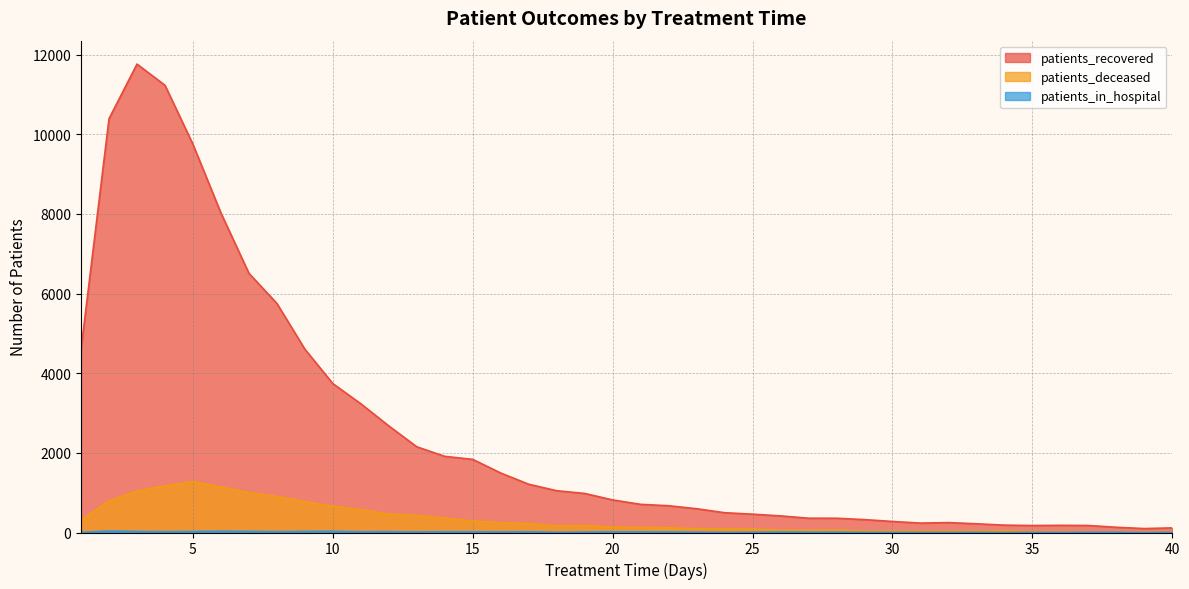

At 16, list the series in order from smallest to largest.

patients_in_hospital, patients_deceased, patients_recovered